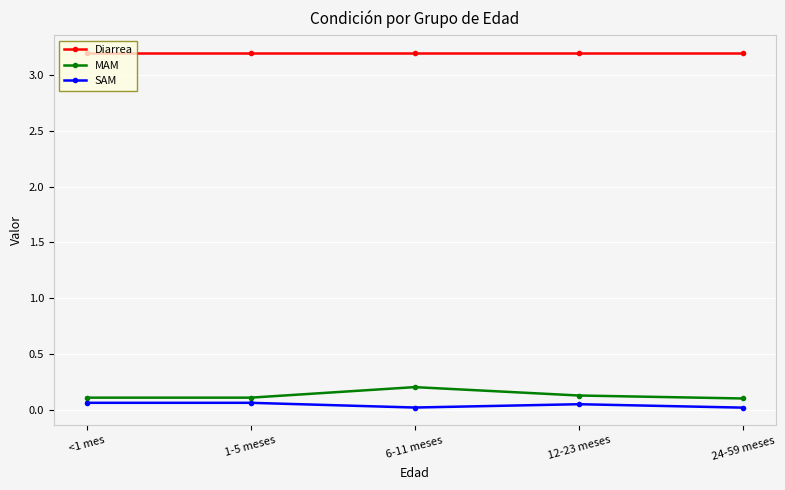

At how many categories does at least one series exceed 1?

5